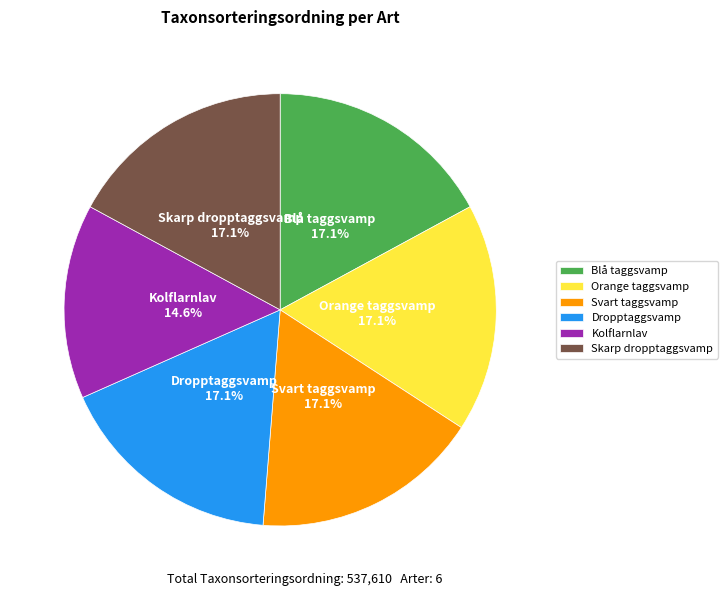

Which category has the smallest portion of the pie?

Kolflarnlav